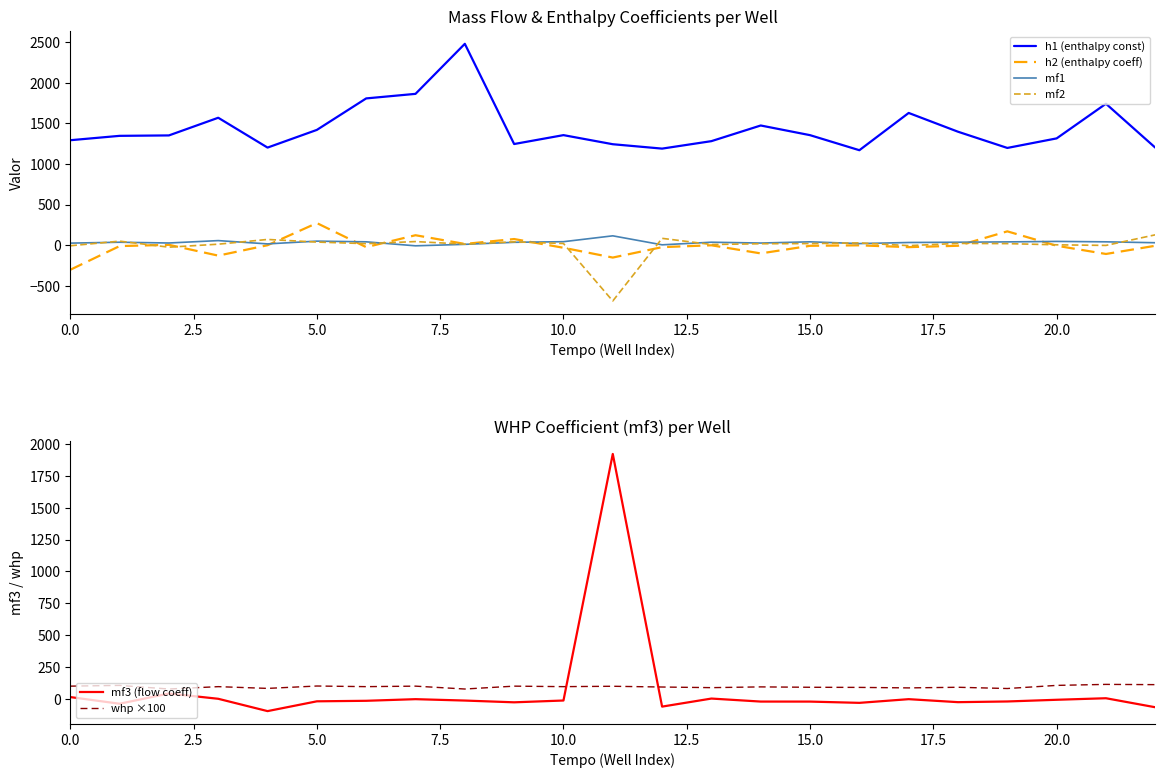

Does the chart have visible grid lines?

No